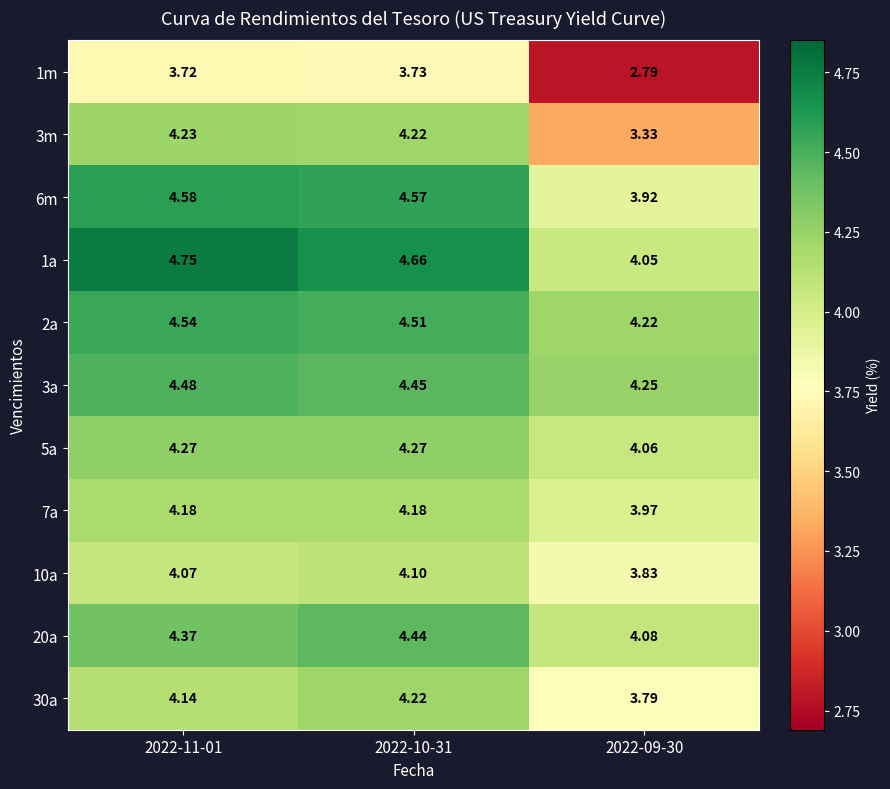

Is the value of 5a at 2022-11-01 greater than the value of 2a at 2022-09-30?

Yes